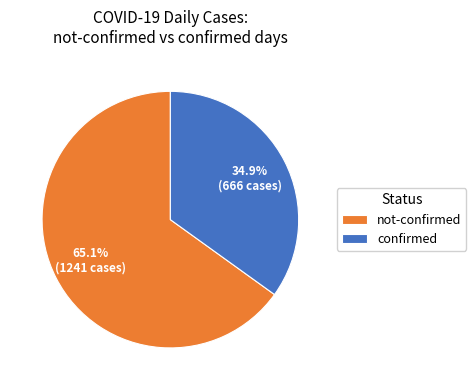

To the nearest percent, what is the difference between the largest and smallest slice percentages?

30%